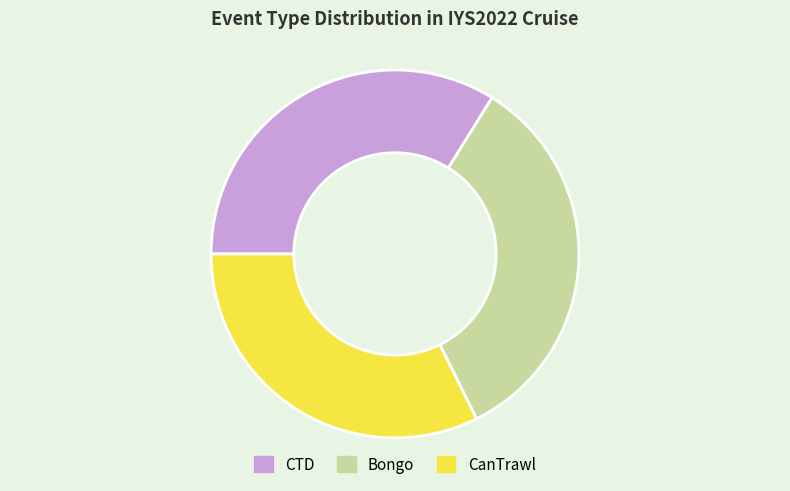

Which category has the smallest portion of the pie?

CanTrawl